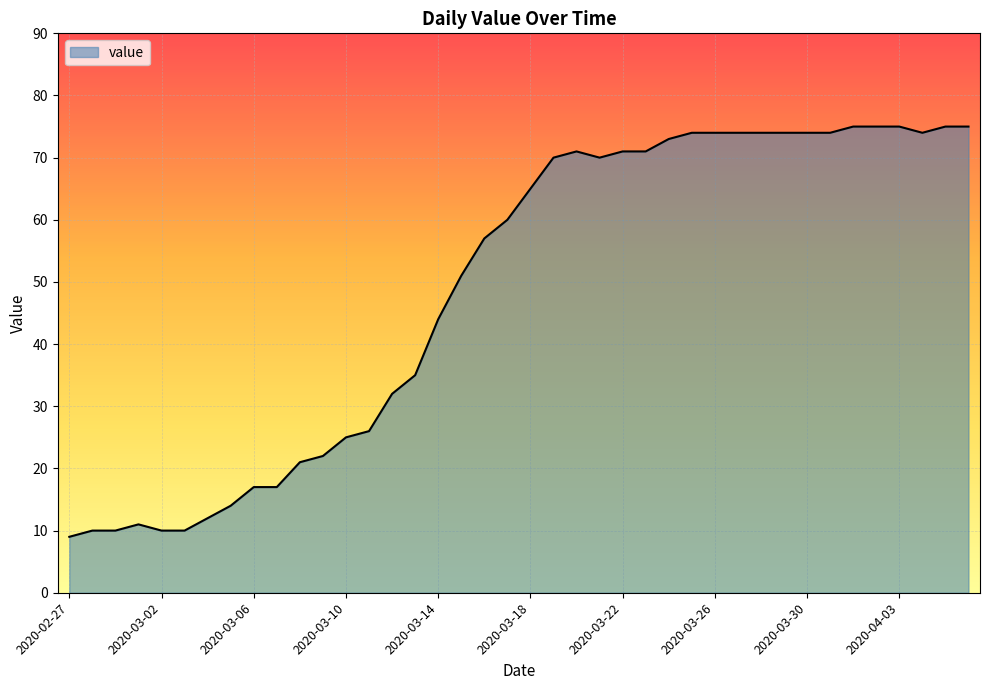

What is the greatest value displayed?

75